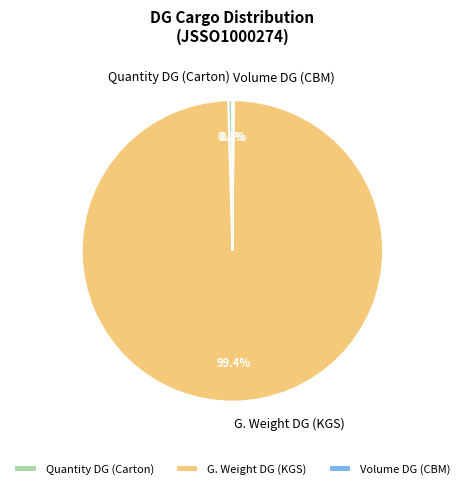

Combined, what portion of the pie is Quantity DG (Carton) and G. Weight DG (KGS)?

99.8%